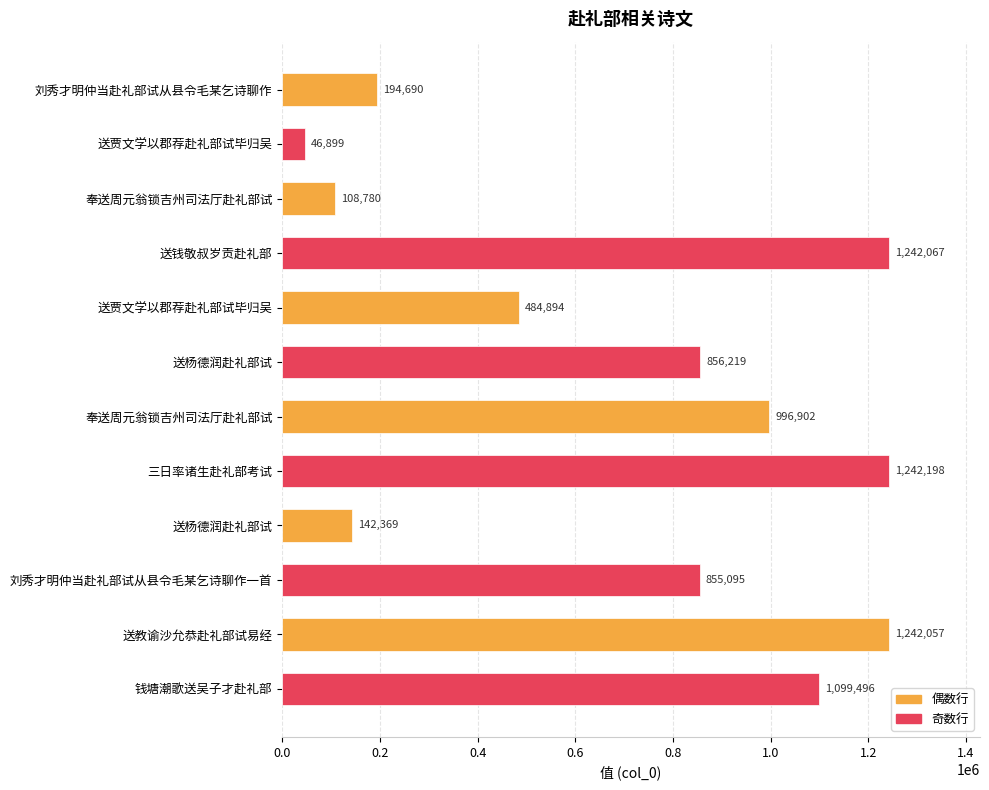

Does the chart contain stacked bars?

No